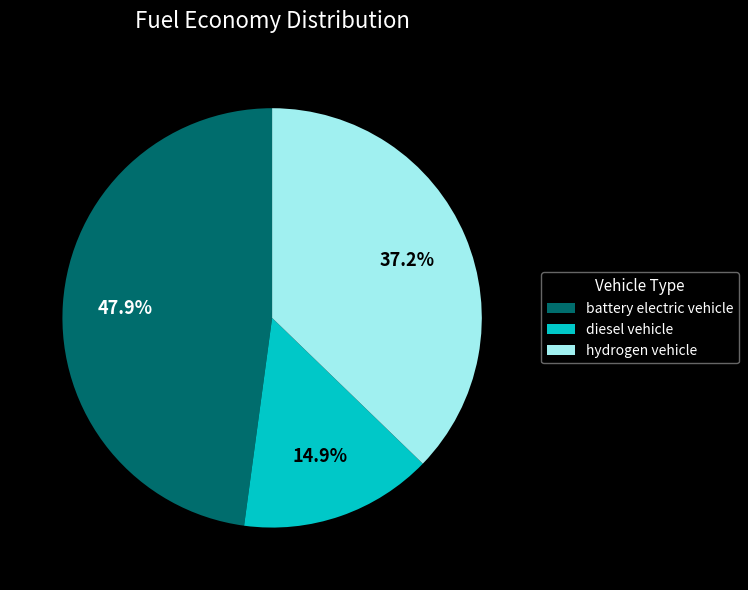

To the nearest percent, what is the combined percentage of diesel vehicle and hydrogen vehicle?

52%